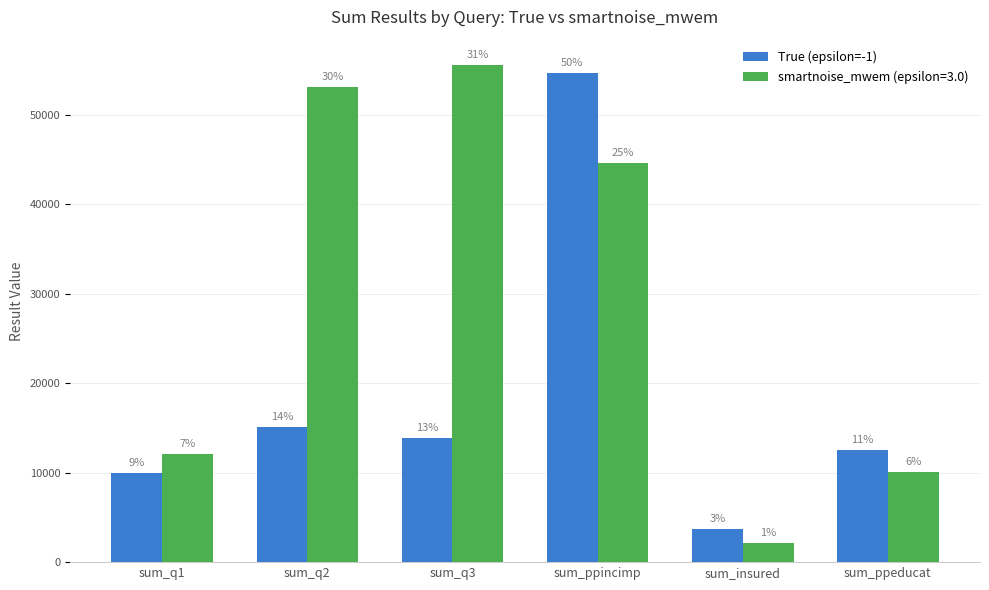

How many bars are there in each group?

2